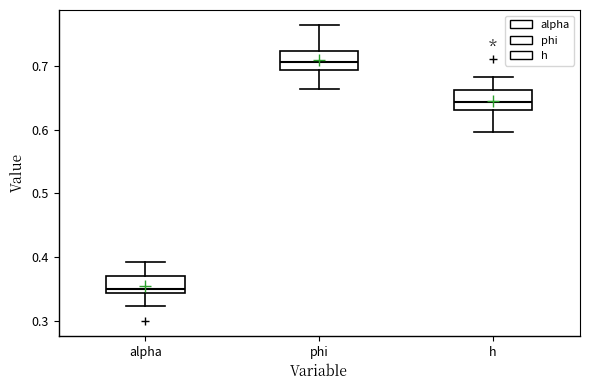

Reading left to right, read every box against the y-axis: the position of its median line, the range the box covers, and the ends of its whiskers. The values are not printed on the chart, so give them approximately, as read against the axis.

alpha: median 0.35, box 0.34 to 0.37, whiskers 0.32 to 0.39
phi: median 0.71, box 0.69 to 0.72, whiskers 0.66 to 0.76
h: median 0.64, box 0.63 to 0.66, whiskers 0.60 to 0.68